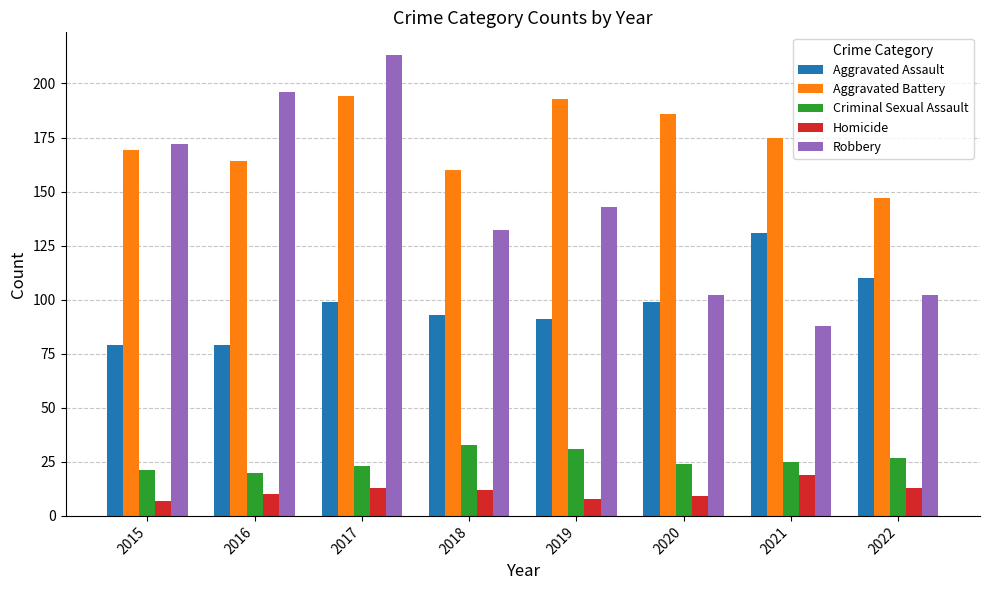

Reading right to left, transcribe all the data shown in this chart.

Aggravated Assault: 110	131	99	91	93	99	79	79
Aggravated Battery: 147	175	186	193	160	194	164	169
Criminal Sexual Assault: 27	25	24	31	33	23	20	21
Homicide: 13	19	9	8	12	13	10	7
Robbery: 102	88	102	143	132	213	196	172